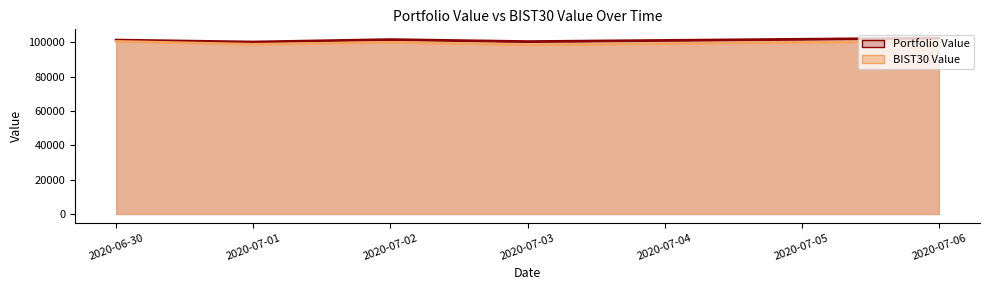

What is the maximum value shown in the chart?

102432.5